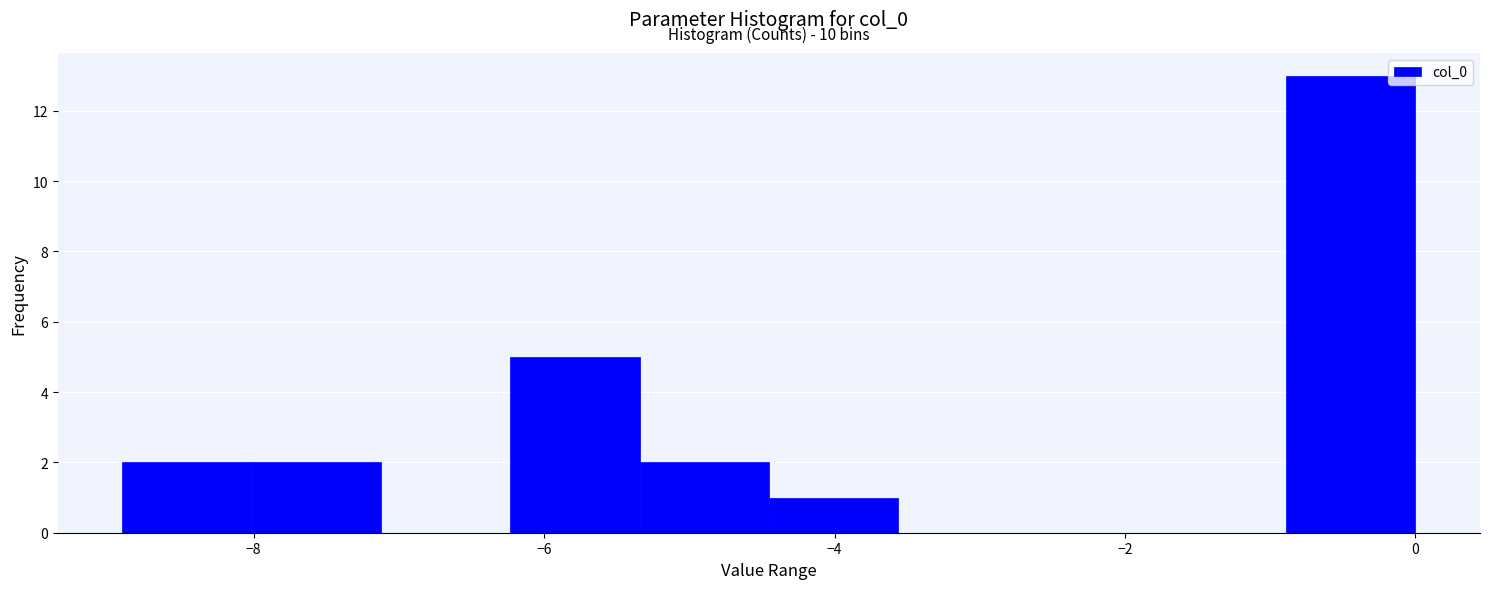

Which range on the x-axis has the tallest bar?

-0.8 to 0.0